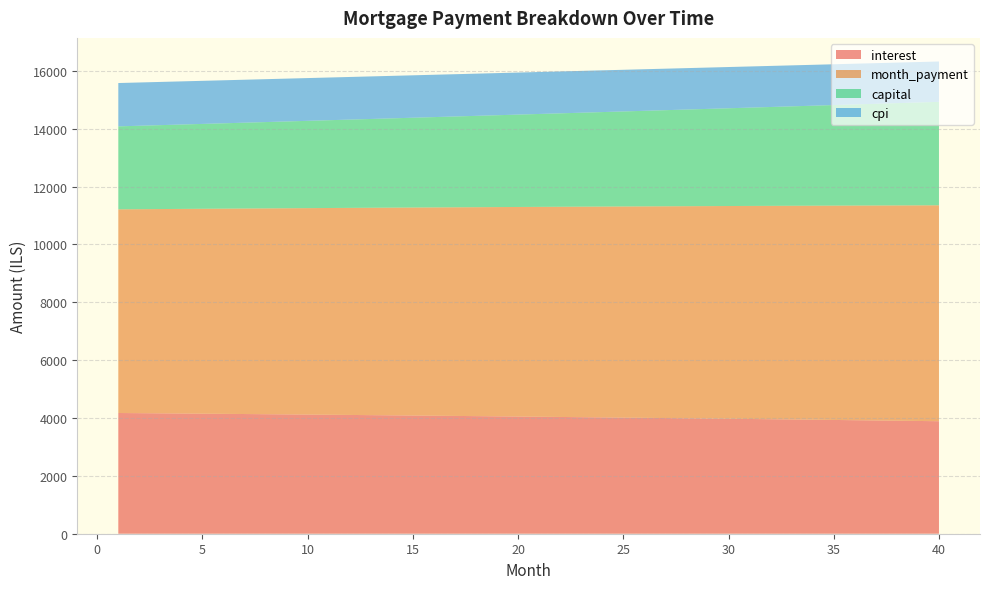

Reading left to right, extract all data points from this chart.

interest: 4172.9	4167.2	4161.4	4155.6	4149.6	4143.6	4137.5	4131.3	4125.1	4118.7	4112.3	4105.8	4099.3	4092.6	4085.9	4079.0	4072.1	4065.1	4058.1	4050.9	4043.6	4036.3	4028.9	4021.4	4013.8	4006.1	3998.3	3990.4	3982.5	3974.4	3966.3	3958.1	3949.7	3941.3	3932.8	3924.2	3915.5	3906.7	3897.8	3888.8
month_payment: 7040.9	7051.4	7062.0	7072.6	7083.2	7093.8	7104.5	7115.1	7125.8	7136.5	7147.2	7157.9	7168.7	7179.4	7190.2	7201.0	7211.8	7222.6	7233.4	7244.3	7255.1	7266.0	7276.9	7287.8	7298.8	7309.7	7320.7	7331.7	7342.7	7353.7	7364.7	7375.8	7386.8	7397.9	7409.0	7420.1	7431.2	7442.4	7453.6	7464.7
capital: 2868.0	2884.2	2900.6	2917.1	2933.6	2950.2	2967.0	2983.8	3000.7	3017.8	3034.9	3052.1	3069.4	3086.8	3104.3	3121.9	3139.7	3157.5	3175.4	3193.4	3211.5	3229.7	3248.1	3266.5	3285.0	3303.6	3322.4	3341.2	3360.2	3379.2	3398.4	3417.7	3437.1	3456.6	3476.2	3495.9	3515.7	3535.7	3555.7	3575.9
cpi: 1497.9	1495.9	1493.8	1491.6	1489.5	1487.3	1485.1	1482.8	1480.5	1478.2	1475.9	1473.5	1471.1	1468.7	1466.3	1463.8	1461.3	1458.7	1456.1	1453.5	1450.9	1448.2	1445.5	1442.8	1440.0	1437.2	1434.4	1431.5	1428.7	1425.7	1422.8	1419.8	1416.7	1413.7	1410.6	1407.5	1404.3	1401.1	1397.9	1394.6